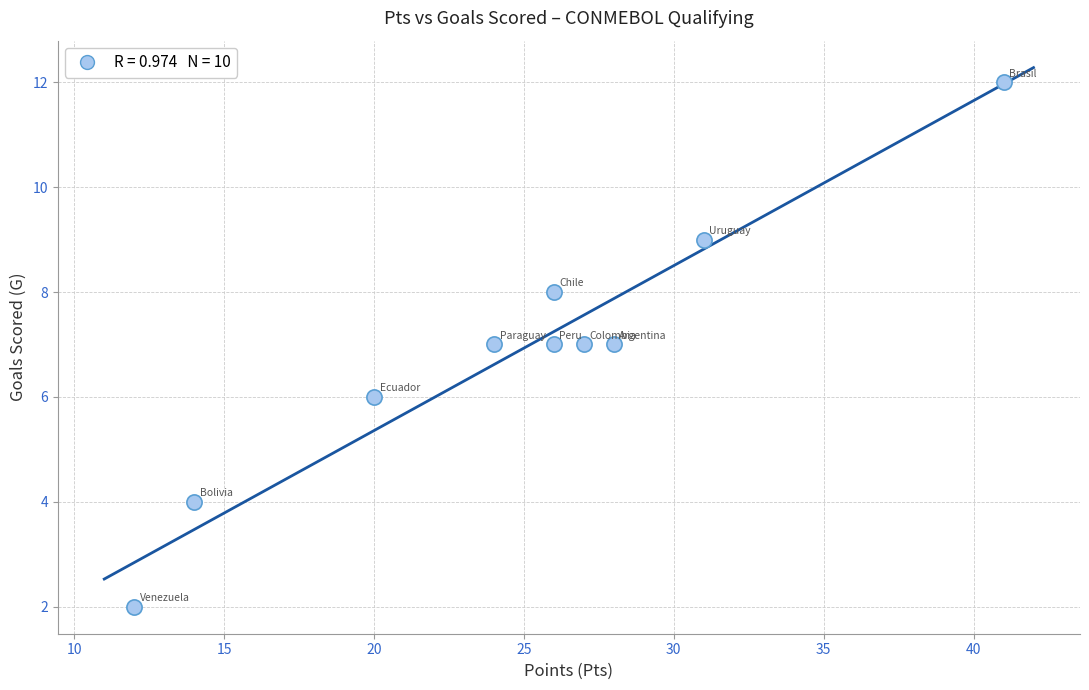

What is the range of Y values (max minus min)?

10